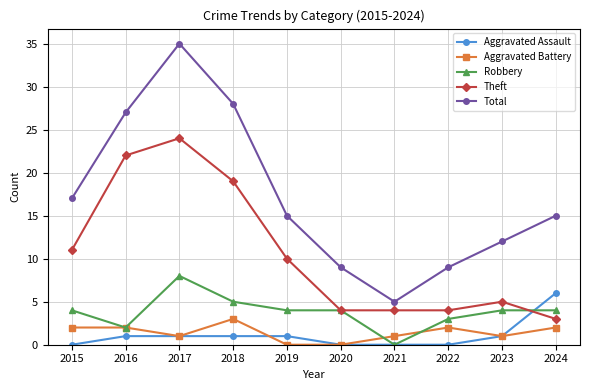

Reading left to right, extract all data points from this chart.

Aggravated Assault: 0	1	1	1	1	0	0	0	1	6
Aggravated Battery: 2	2	1	3	0	0	1	2	1	2
Robbery: 4	2	8	5	4	4	0	3	4	4
Theft: 11	22	24	19	10	4	4	4	5	3
Total: 17	27	35	28	15	9	5	9	12	15